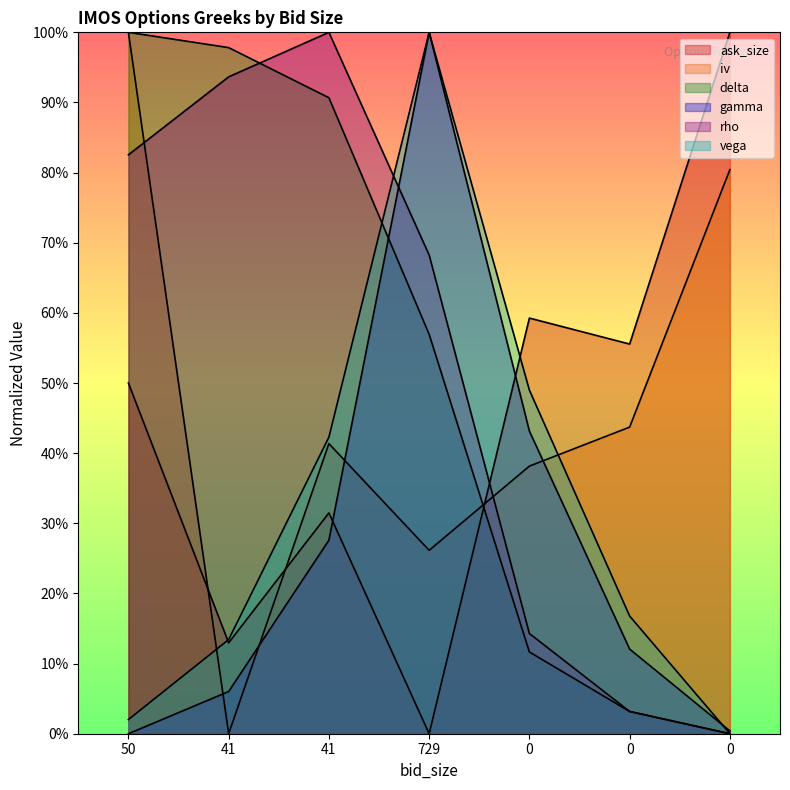

At which label does vega reach its peak?

729